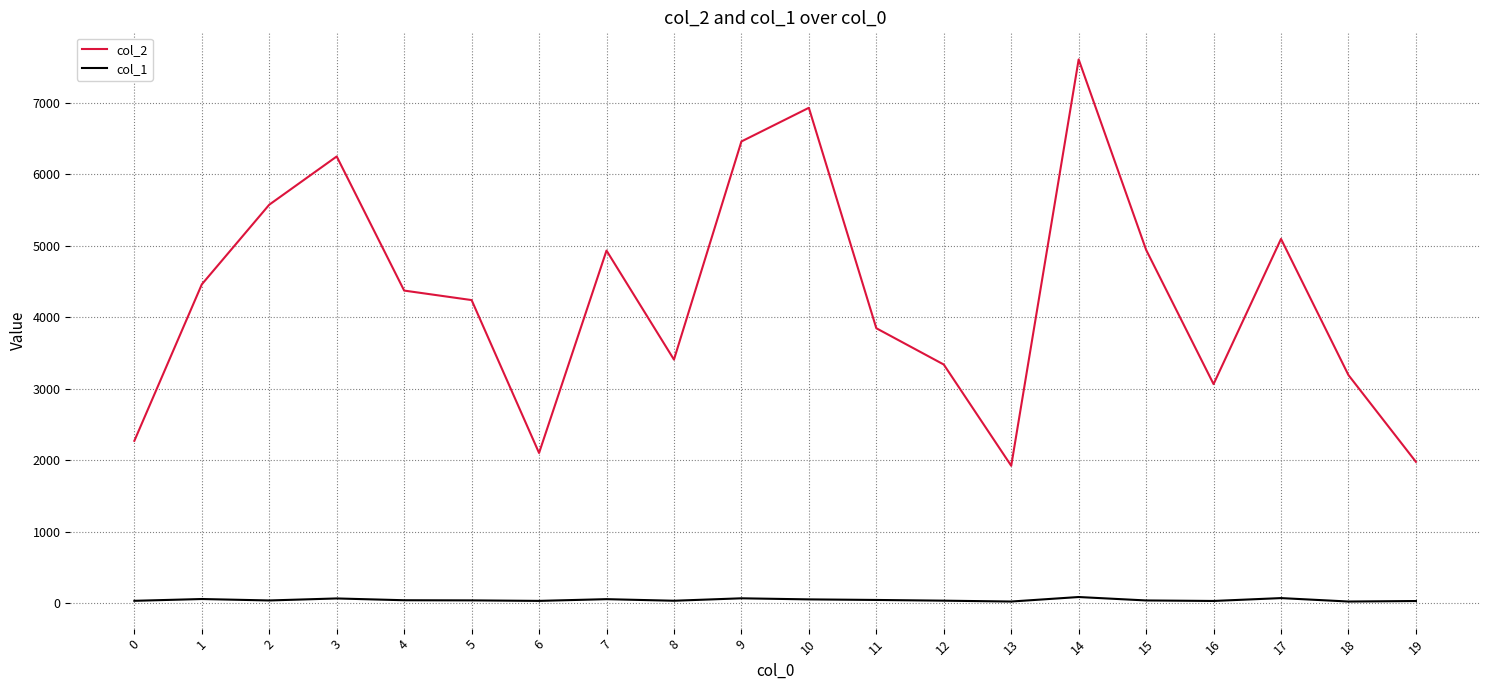

Which series has the largest range (max minus min)?

col_2